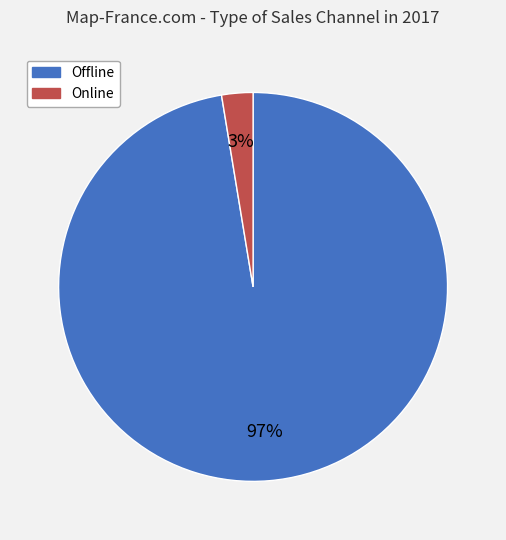

To the nearest percent, what is the combined percentage of Offline and Online?

100%